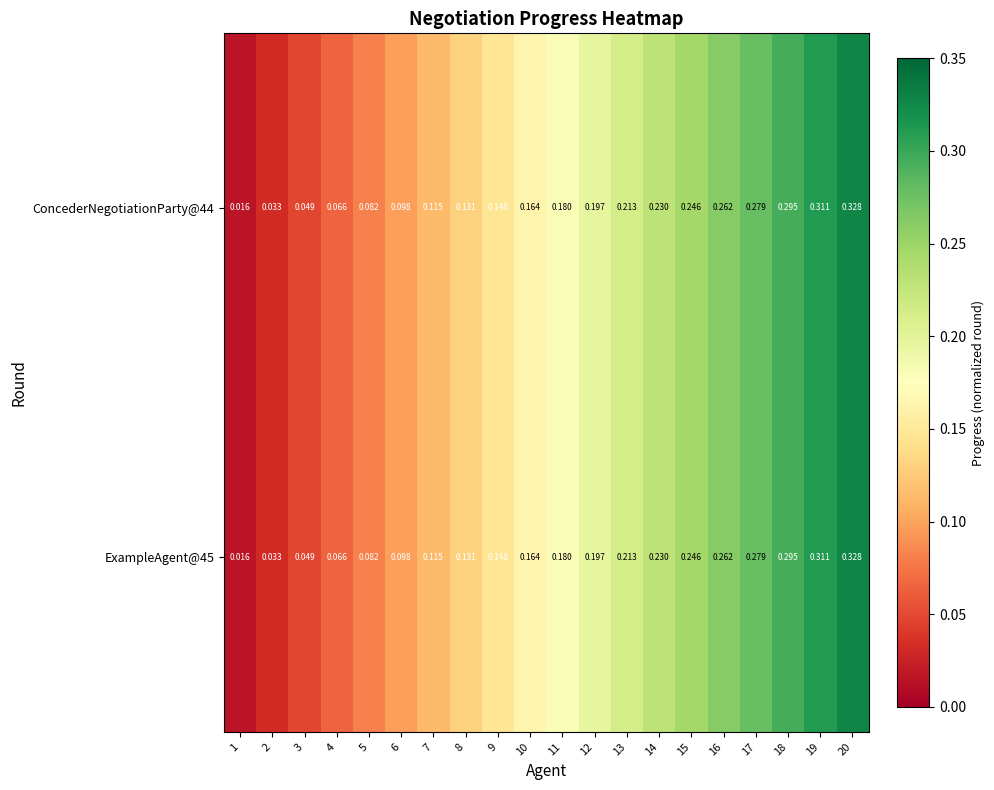

Count the number of data series in this chart.

2